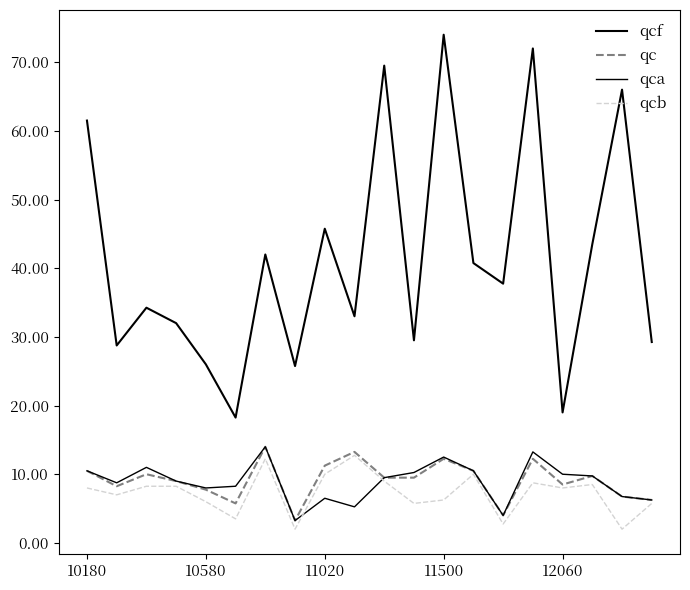

How many lines are shown in the chart?

4